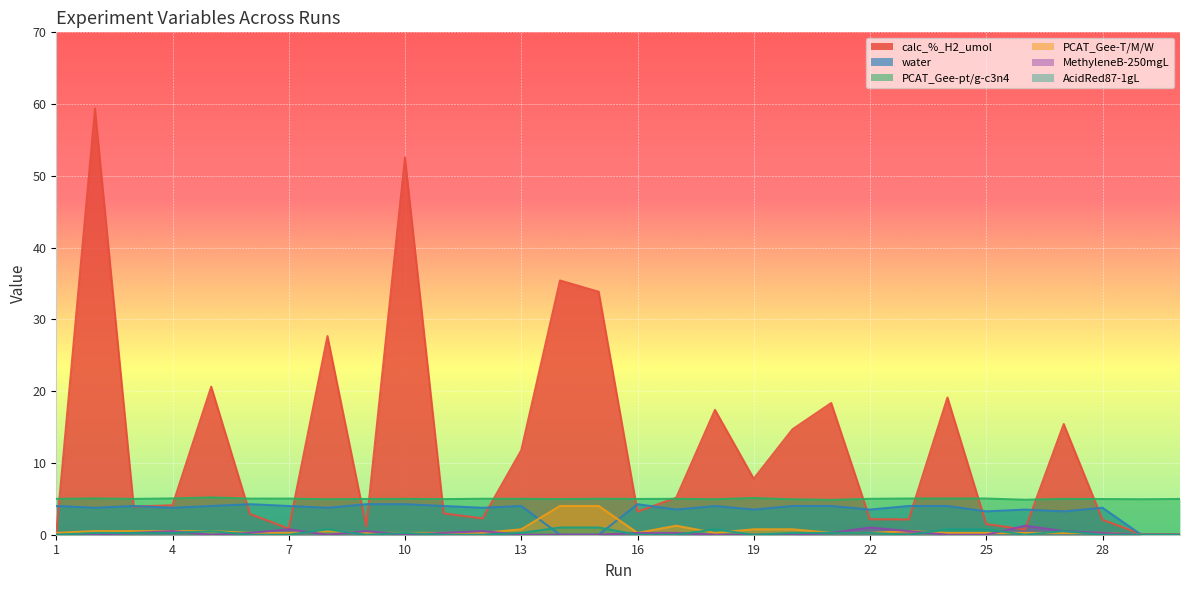

Where is the first local minimum for MethyleneB-250mgL?

5